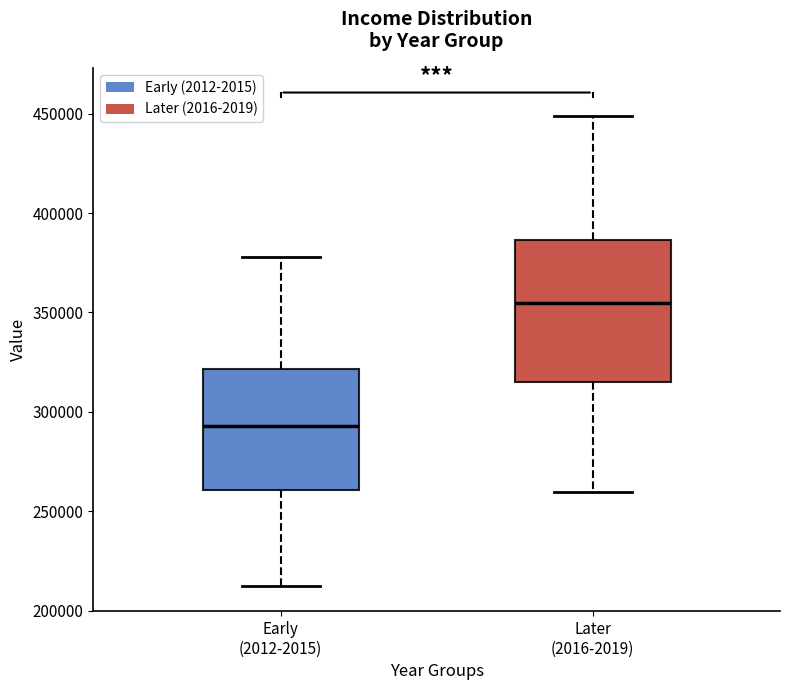

Where does the median line of the box for Later (2016-2019) sit on the y-axis? The values are not printed on the chart, so give them approximately, as read against the axis.

355000